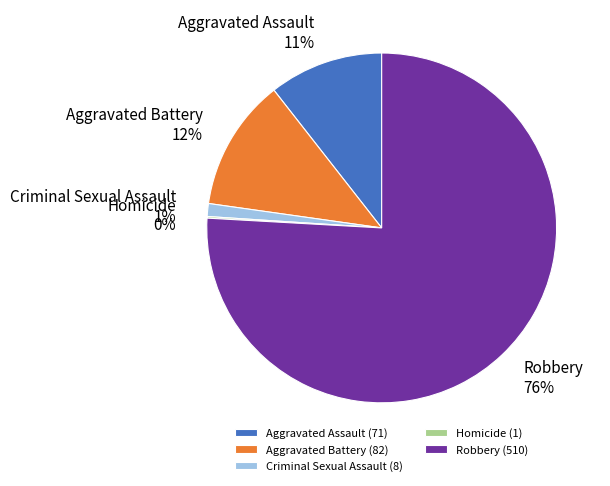

Does any single category account for the majority?

Yes